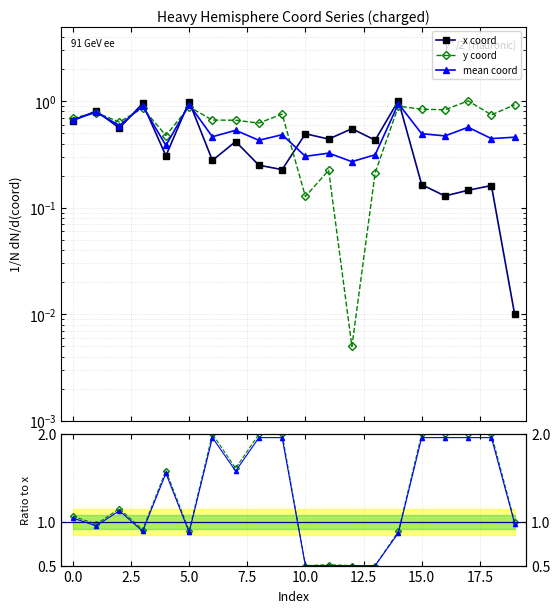

After their last crossing, which series has the higher values: y or x?

y